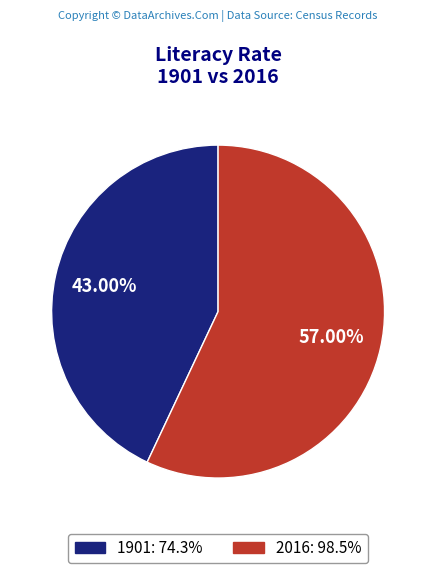

What percentage is the 1901 slice, to the nearest percent?

43%